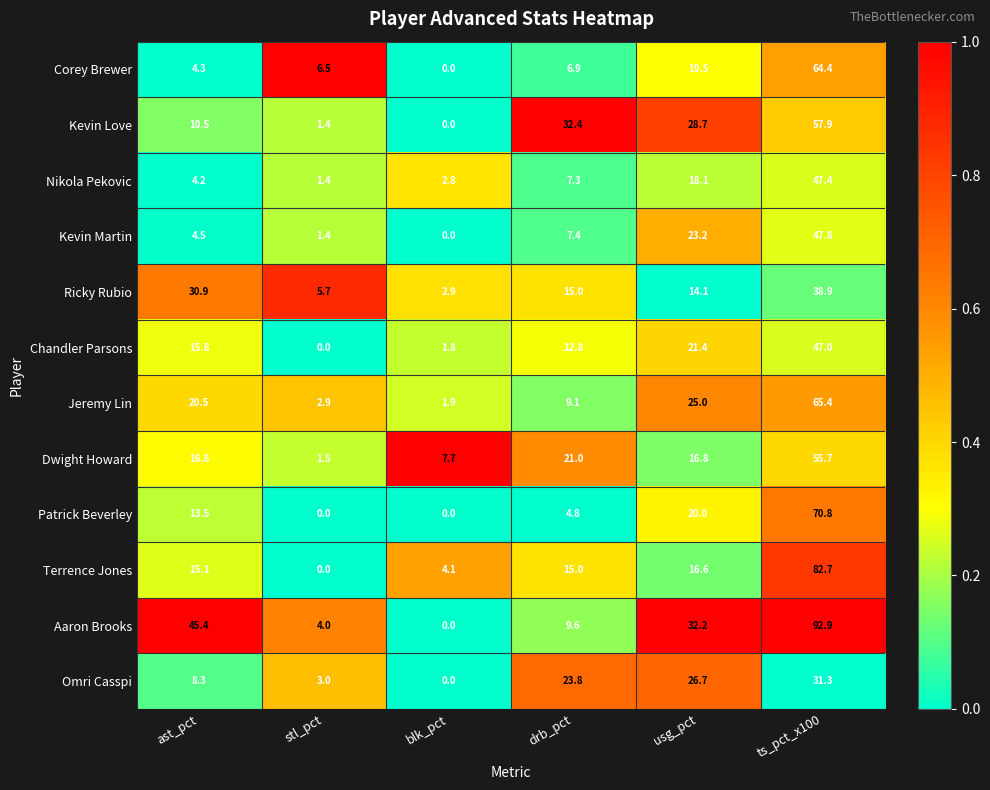

What is the greatest value displayed?

92.9